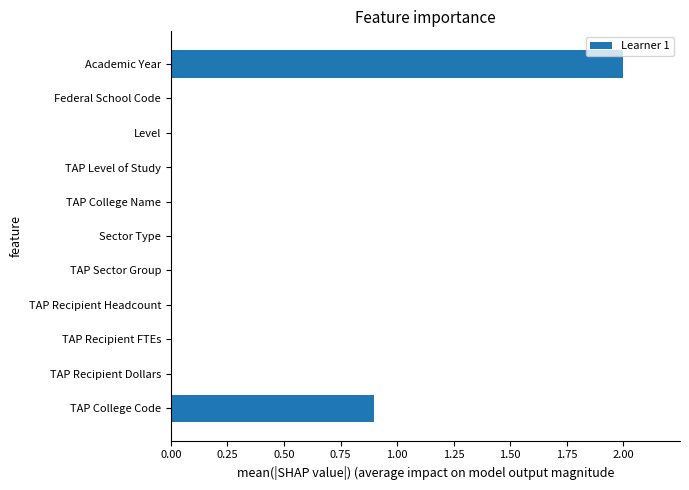

What is the sum of all values?

2.9